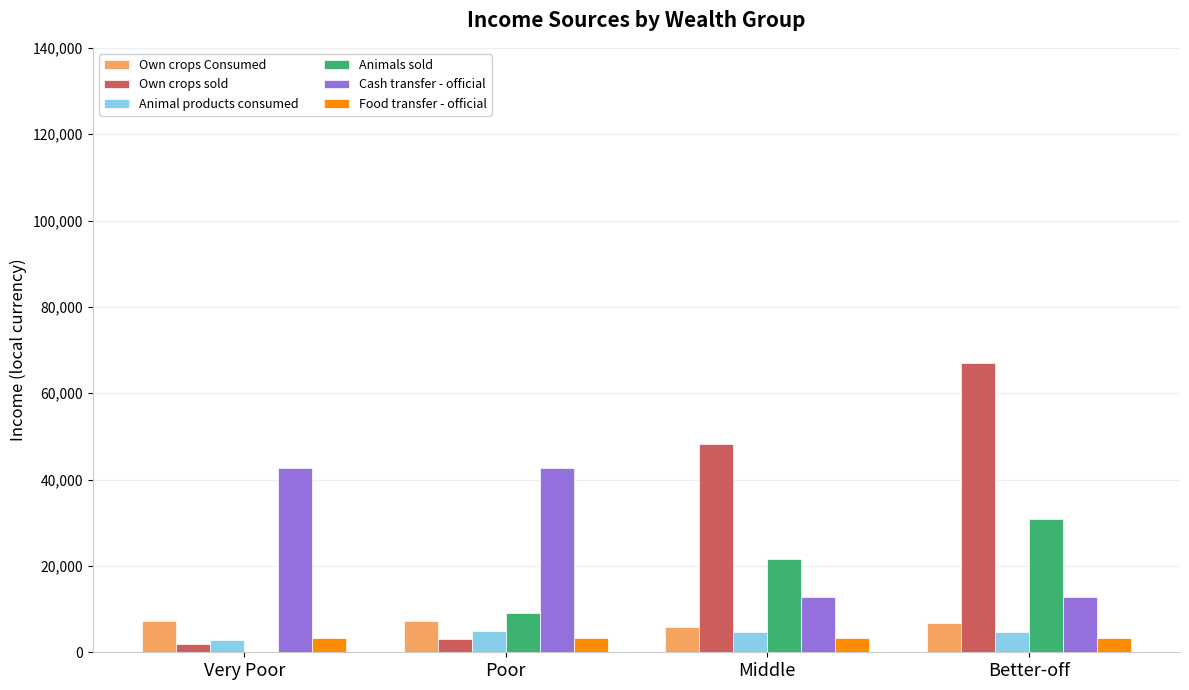

Which series has the largest total across all categories?

Own crops sold